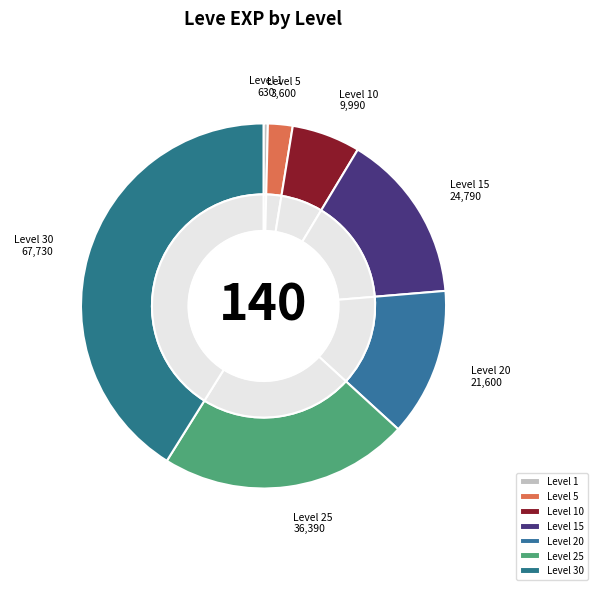

True or false: 30 accounts for 41% of the total.

True